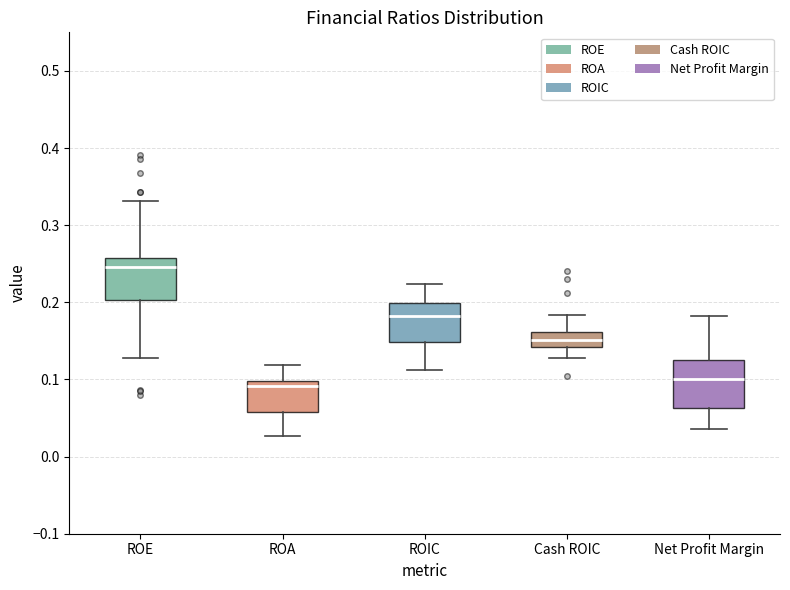

Where does the median line of the box for ROA sit on the y-axis? The values are not printed on the chart, so give them approximately, as read against the axis.

0.09